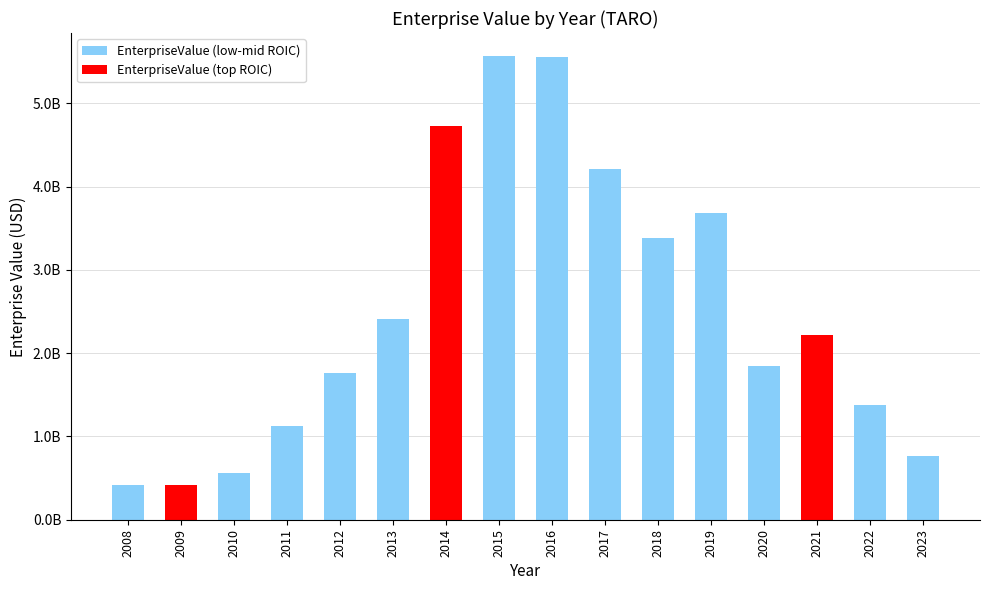

What is the difference between the maximum and minimum values?

5146239999.0